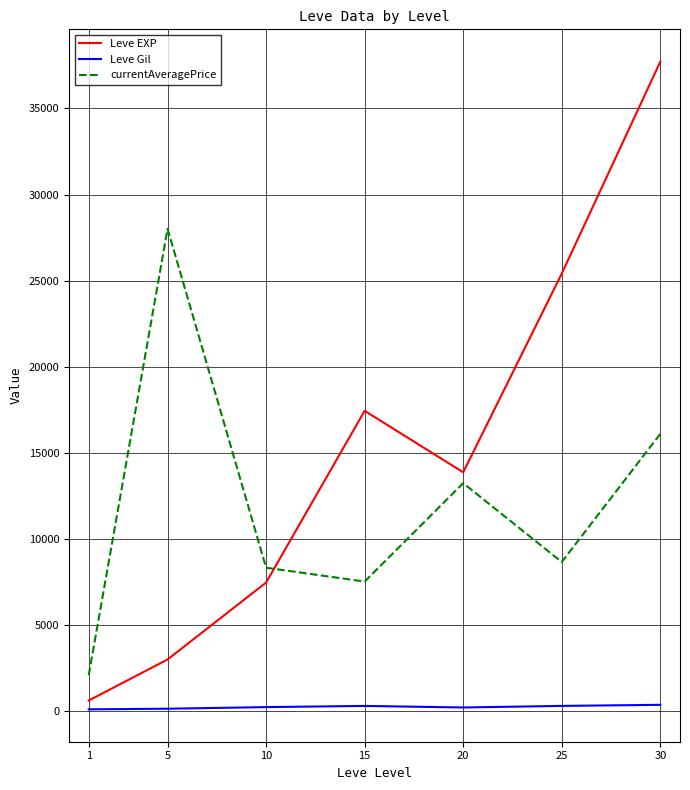

Is this an area chart (filled region under the line)?

No